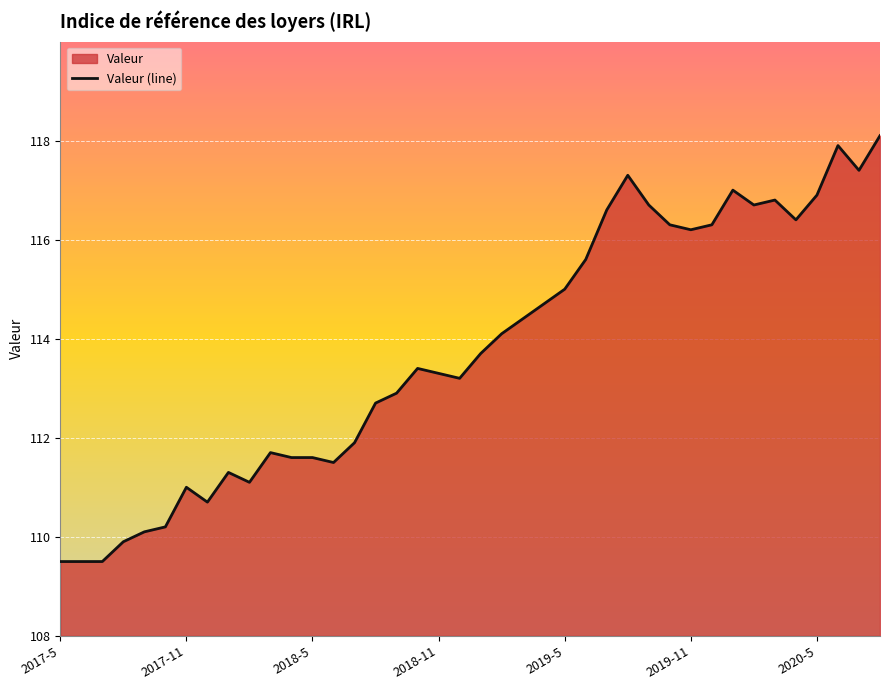

What is the difference between the maximum and minimum values?

8.6